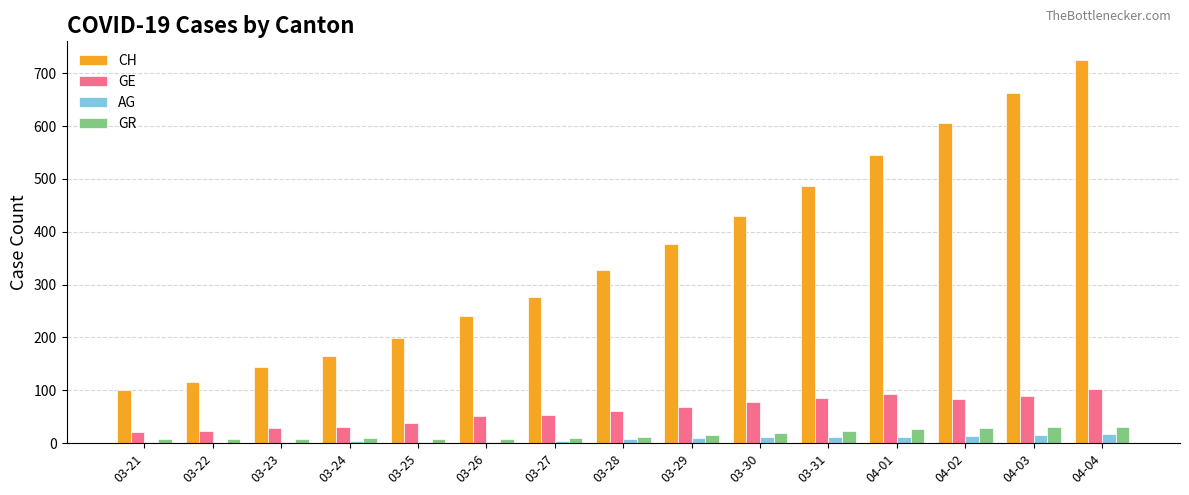

How many groups of bars are there?

15